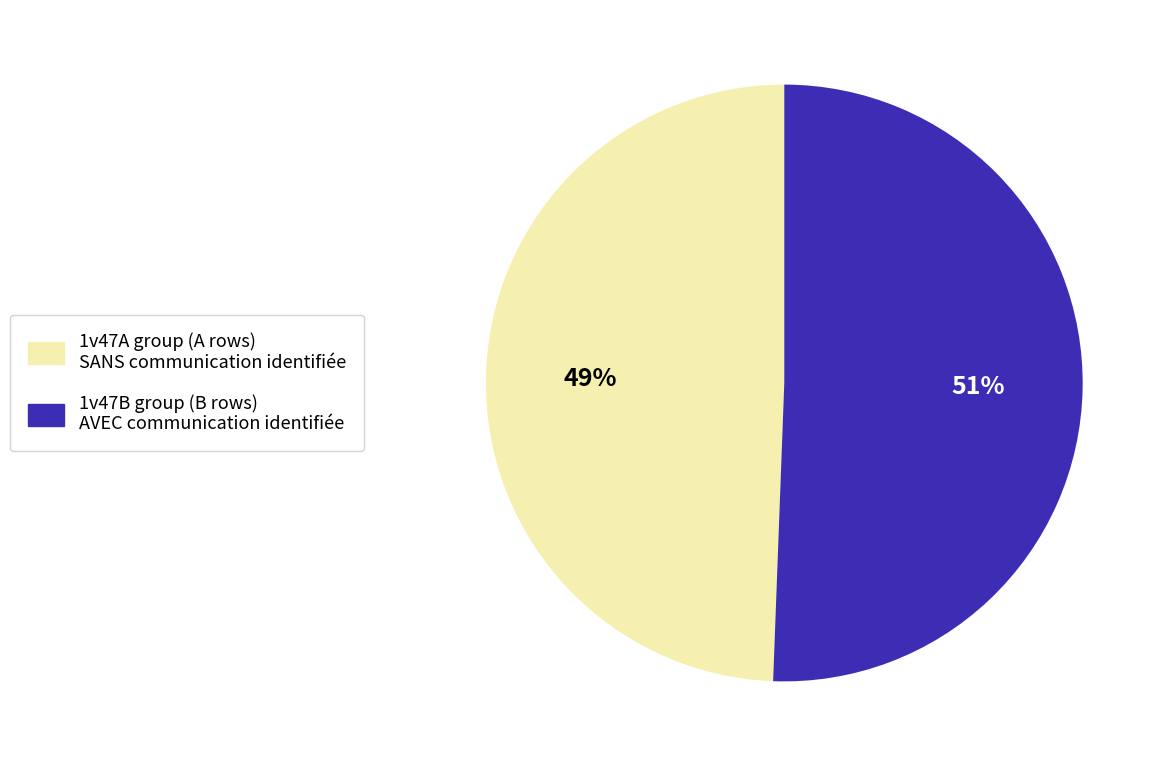

The 1v47B group (B rows) AVEC communication identifiée slice represents 42% of the pie. True or false?

False